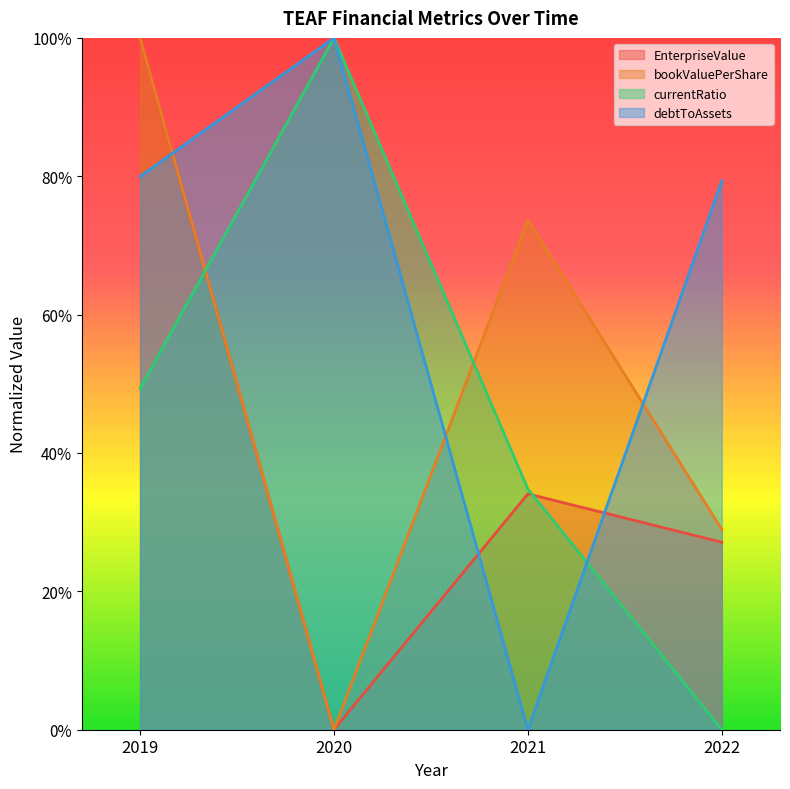

At which category does bookValuePerShare reach its first local peak?

2021